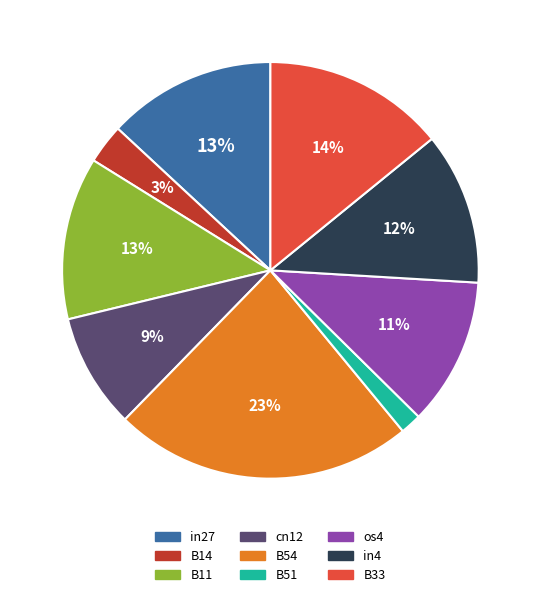

To the nearest percent, what is the average slice percentage?

11%